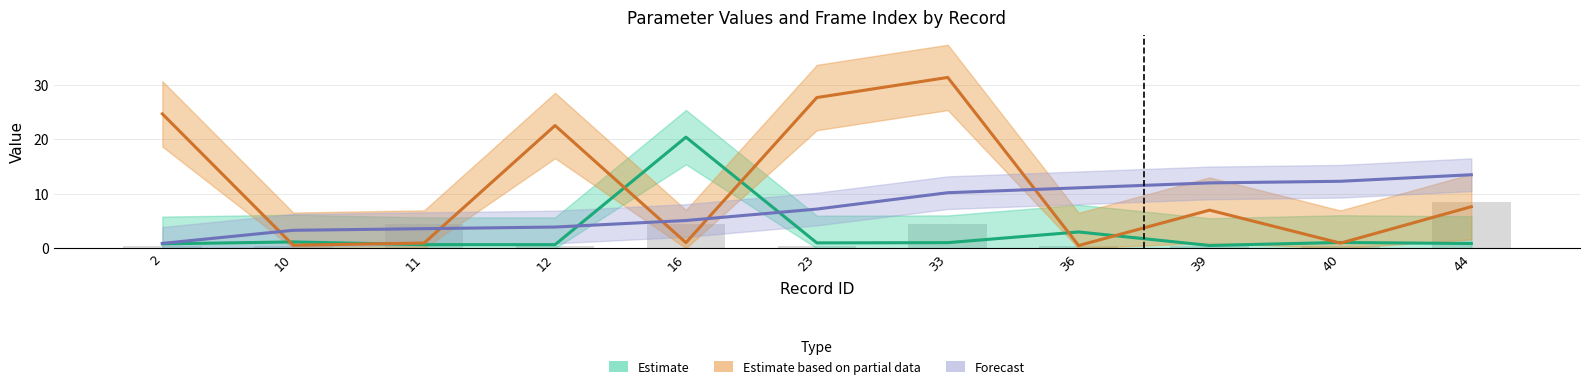

What is the value of the param1_value bar at the 4th from the left?

0.7